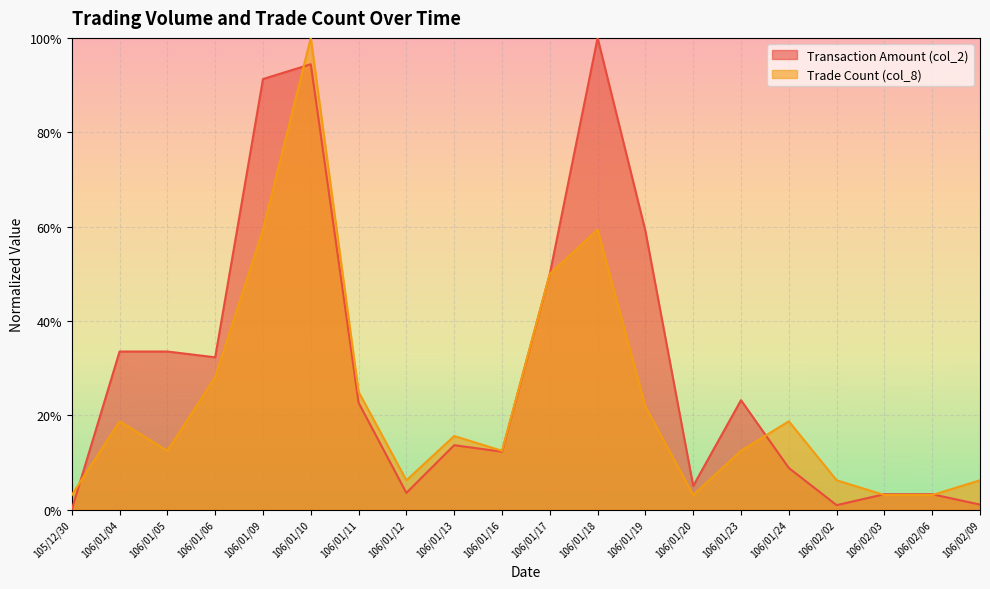

What is the maximum value shown in the chart?

1.0